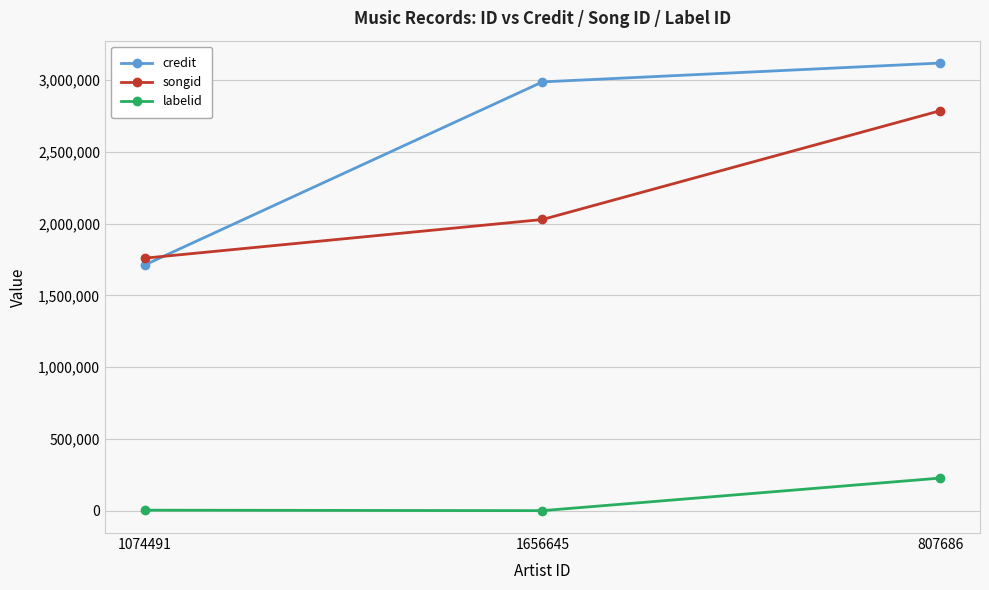

What position from the right is 1074491?

3